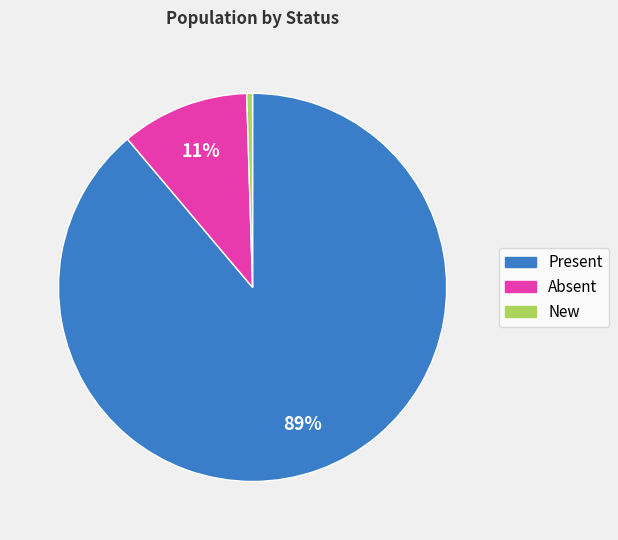

Rank the categories by value from lowest to highest.

New, Absent, Present